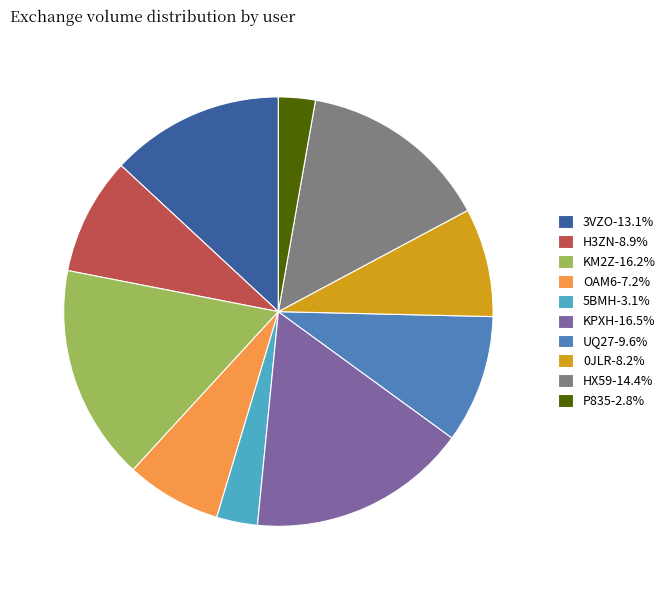

Do P835-2.8% and KM2Z-16.2% together represent more than half of the pie?

No